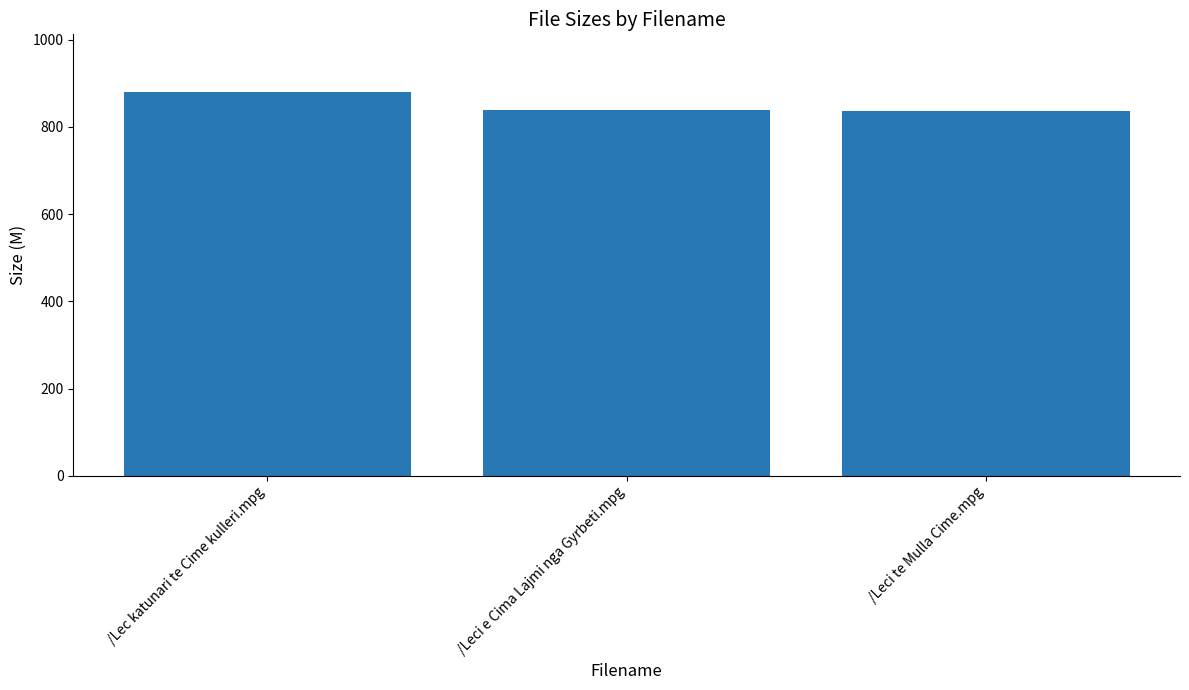

Read the value at /Lec katunari te Cime kulleri.mpg.

880.0